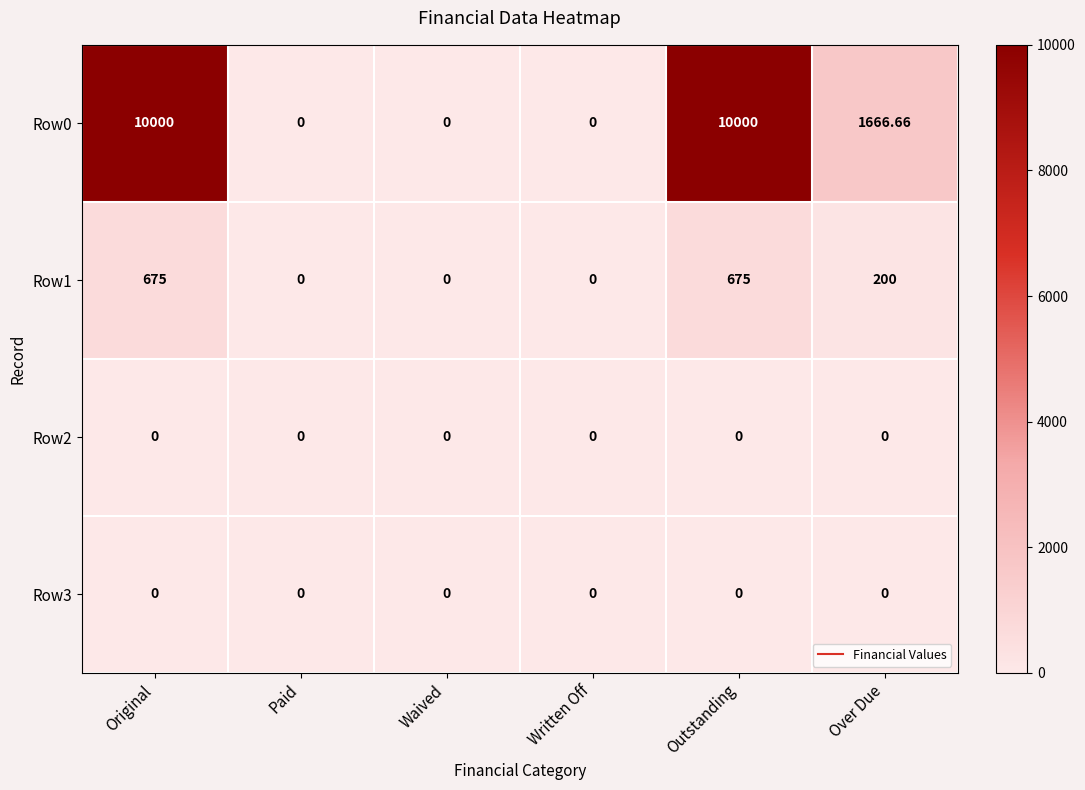

At which label does Row0 first exceed 1666?

Original